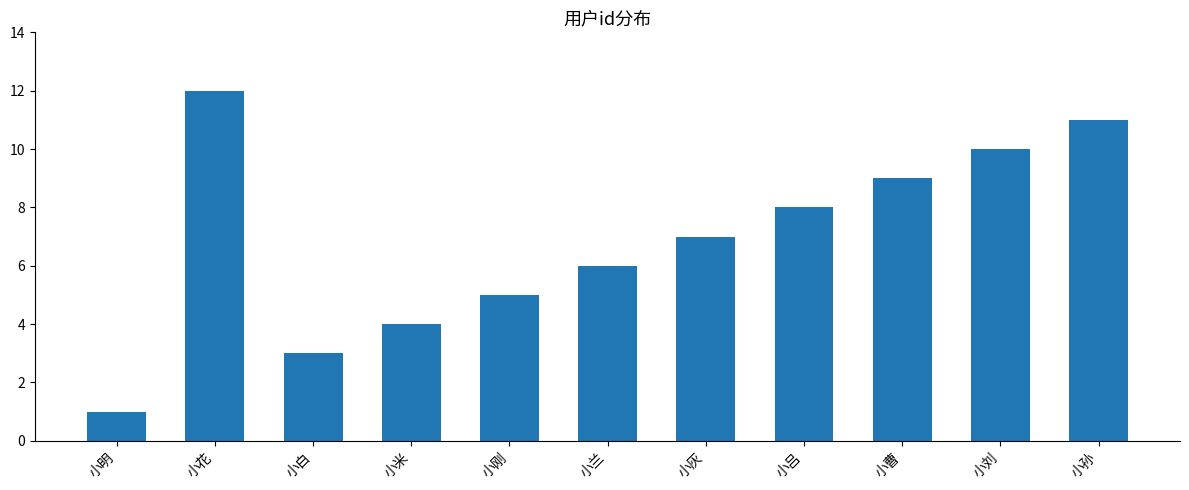

Which category has the lowest value across all series?

小明